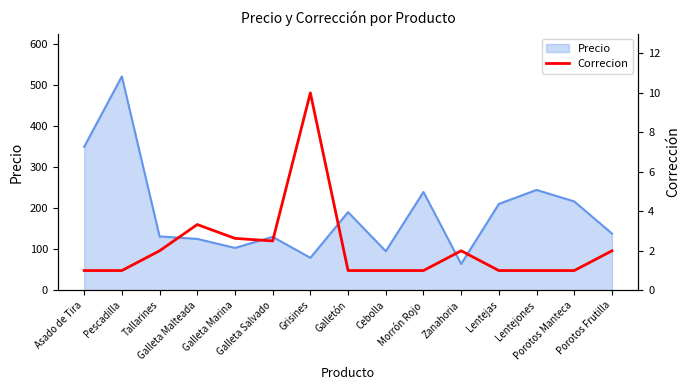

At which category does the data reach its first local peak?

Galleta Malteada